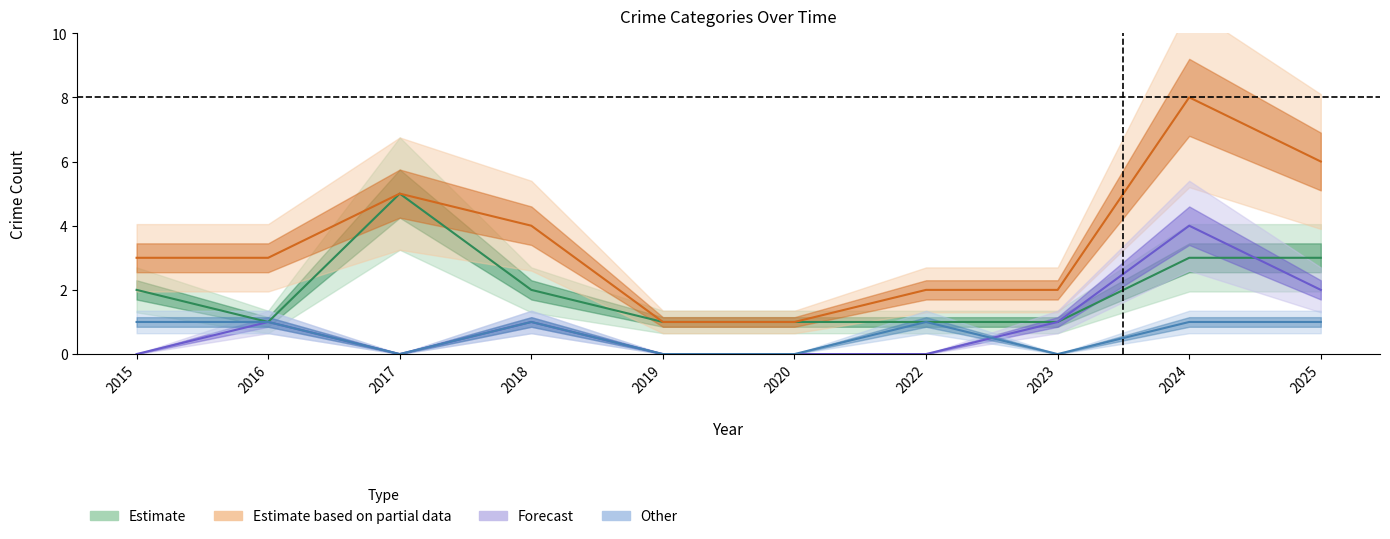

What is the total value across all series at 2017?

10